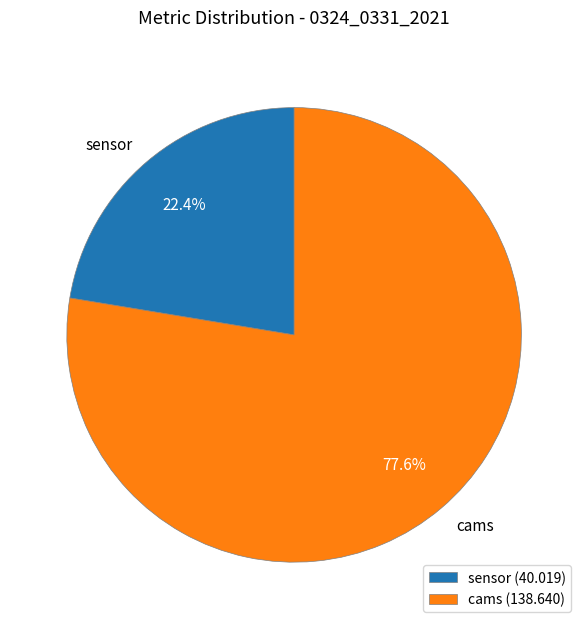

Do cams and sensor together represent more than half of the pie?

Yes